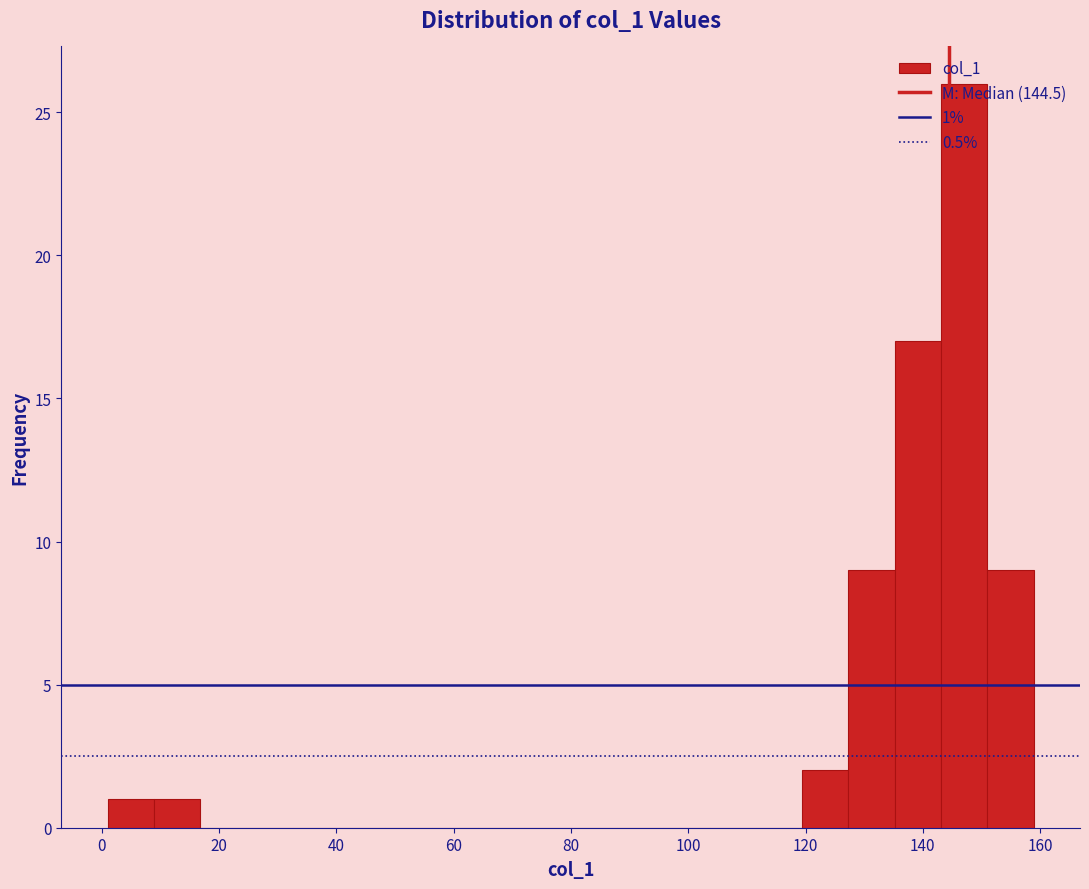

Around what value on the x-axis is the tallest bar? Give the approximate position of its centre, as read against the axis.

148